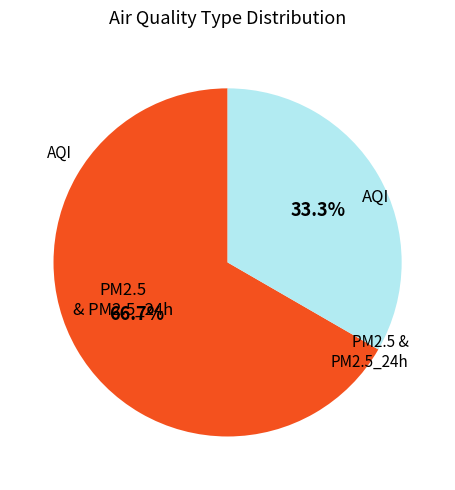

Does any single category account for the majority?

Yes